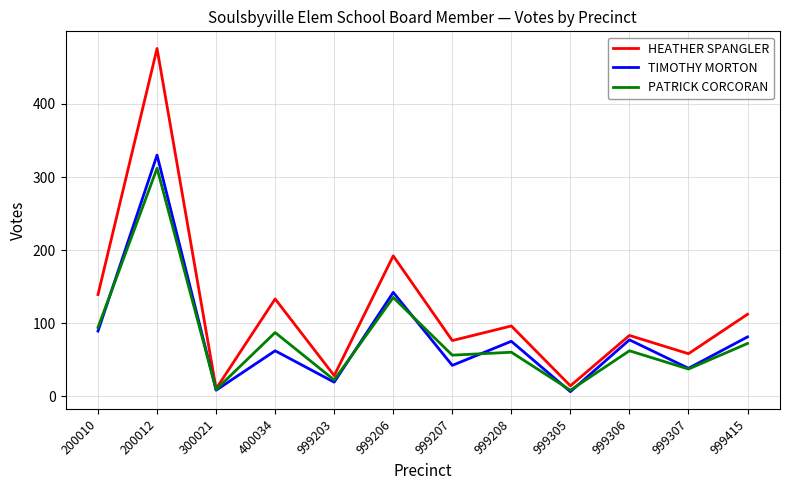

At which category is the sum across all series the highest?

200012